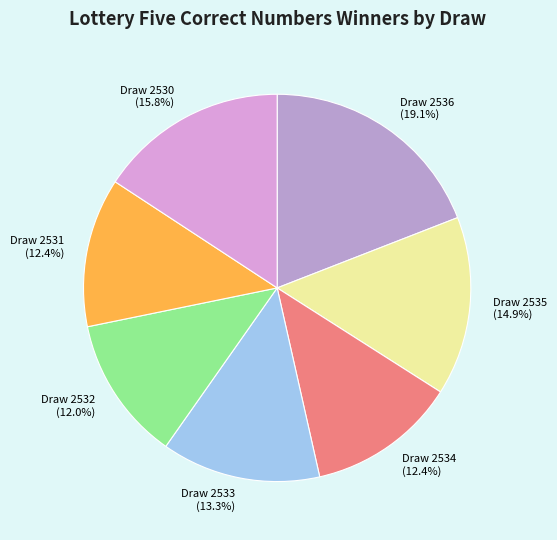

Which category has the biggest portion of the pie?

Draw 2536